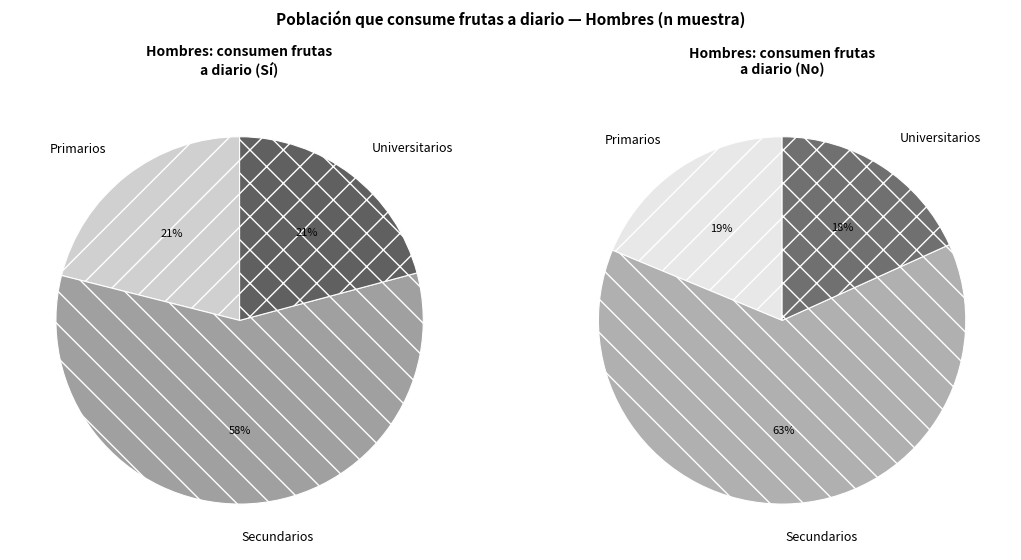

To the nearest percent, what is the difference between the Primarios and Secundarios slice percentages?

44%